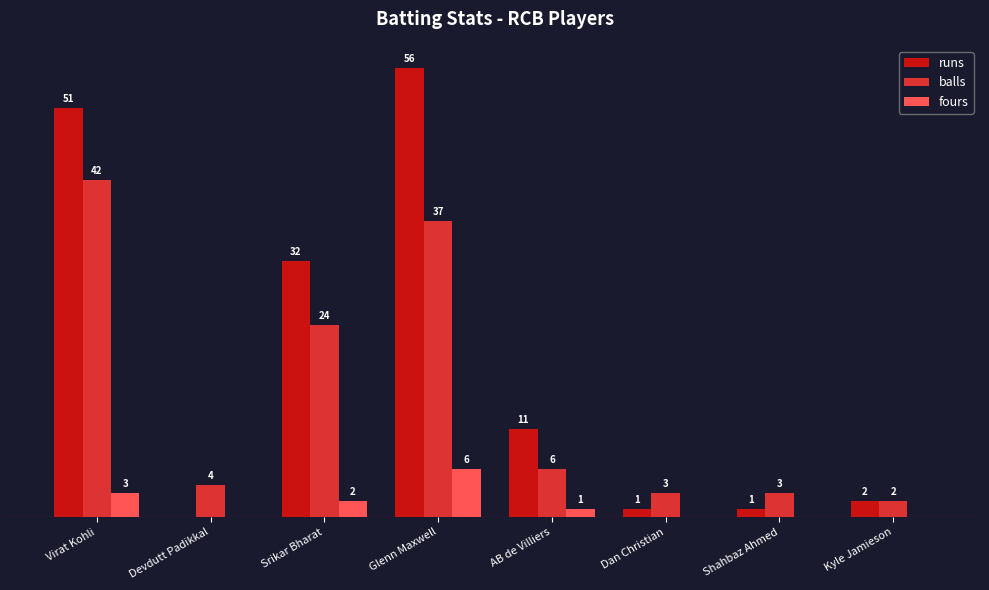

Where is balls nearest to the value 22?

Srikar Bharat